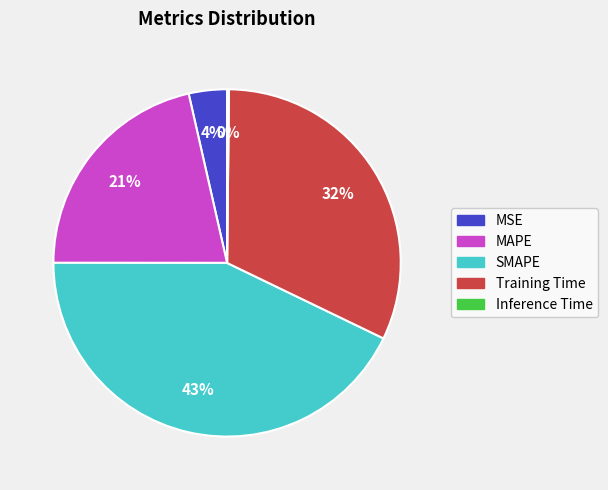

Does any single category account for the majority?

No